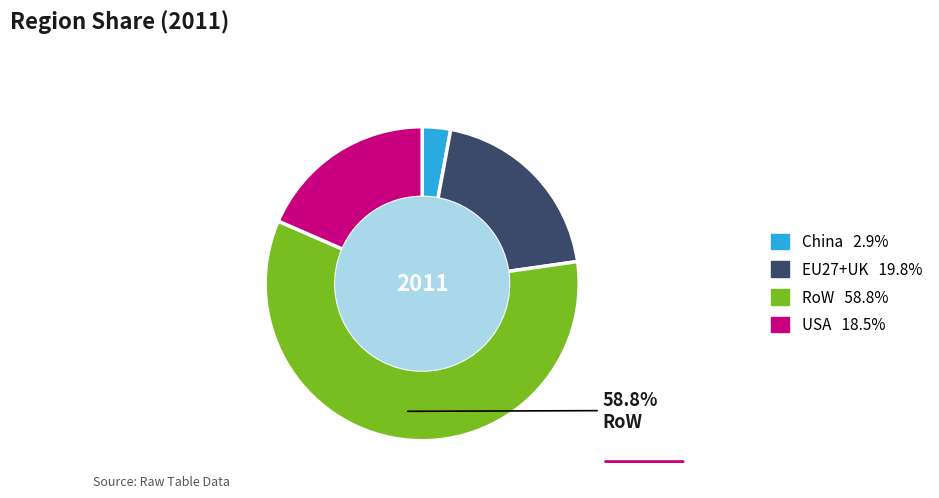

Is there a majority slice in this chart?

Yes